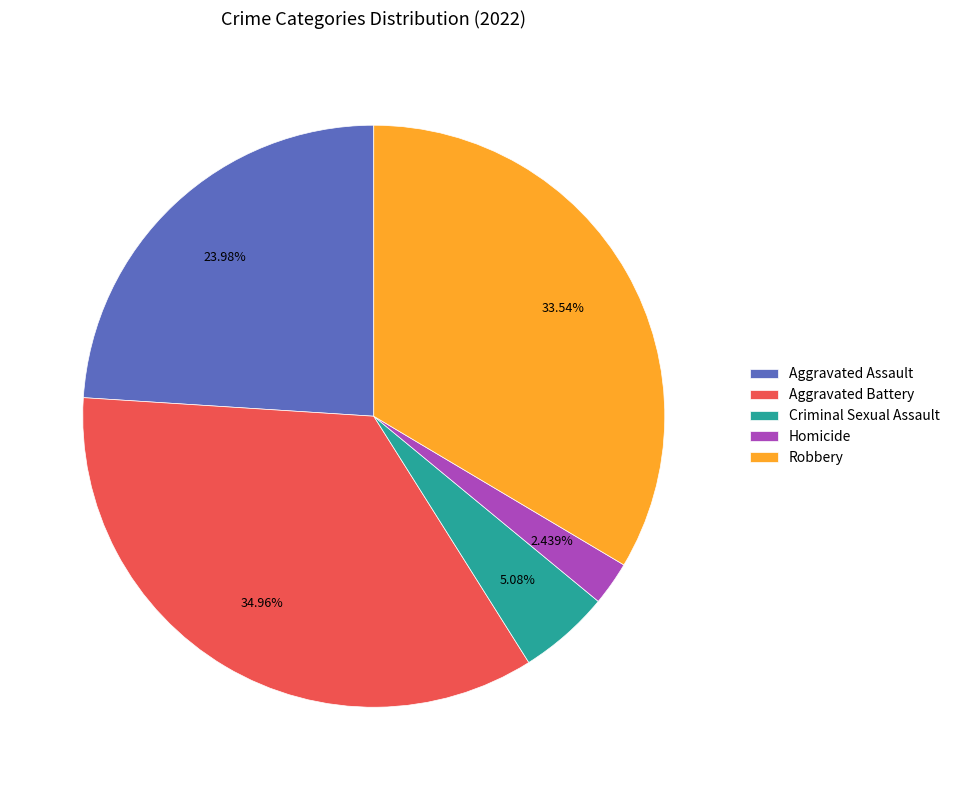

True or false: Aggravated Assault accounts for 10% of the total.

False